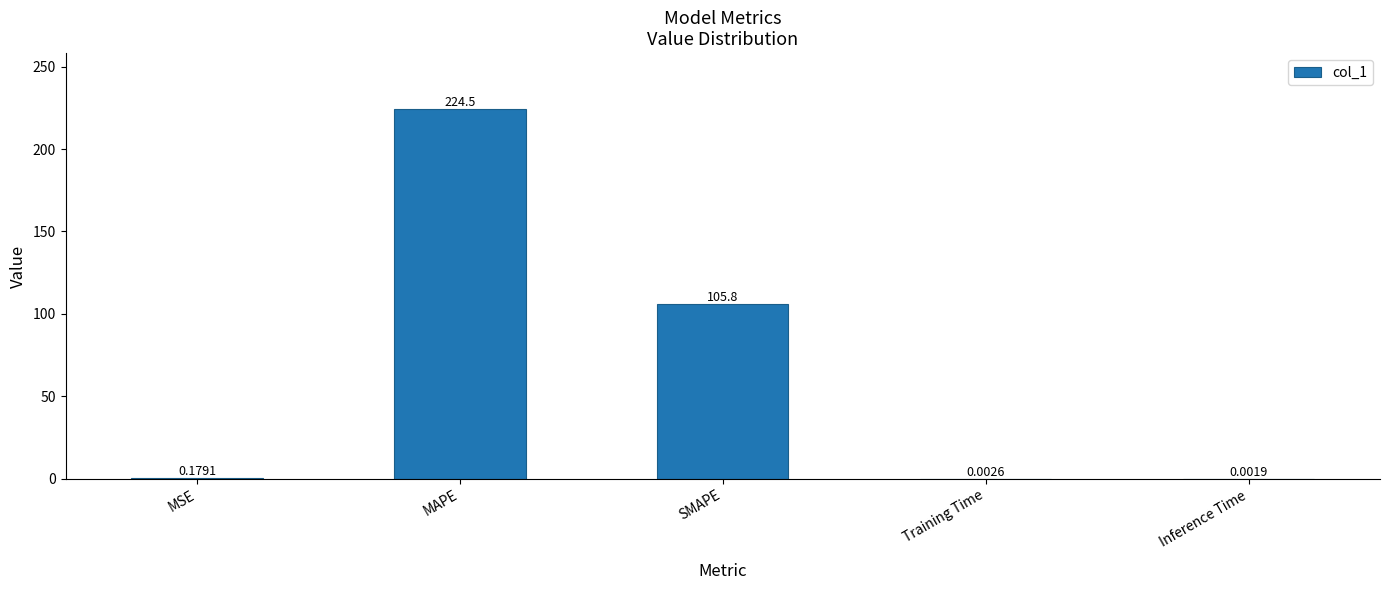

The chart shows a value of 224.5 at MAPE. True or false?

True